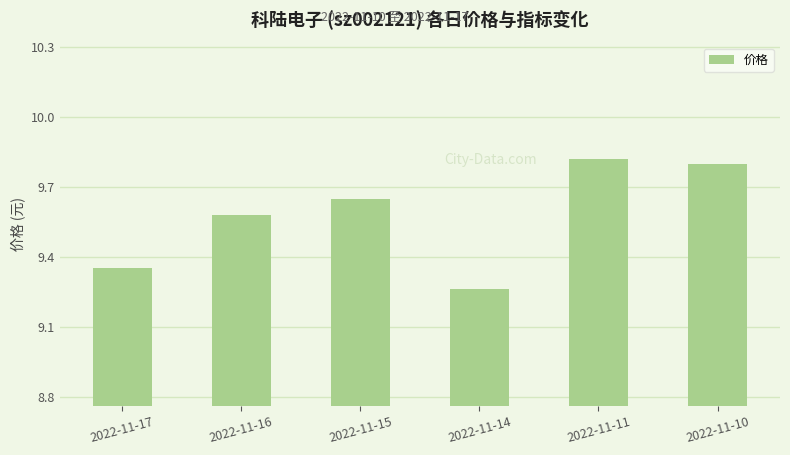

Count the number of categories in the chart.

6